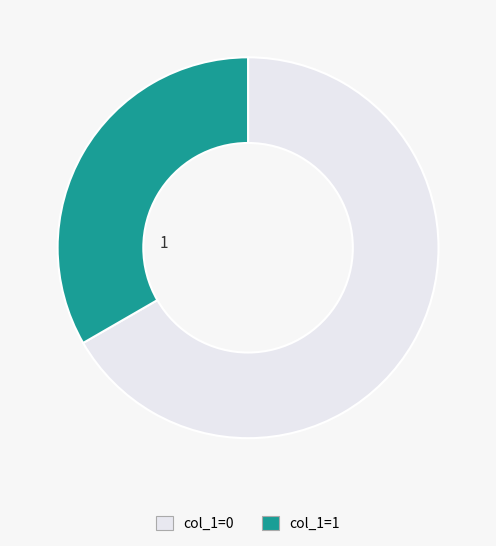

Is there any slice that represents more than half of the pie?

Yes